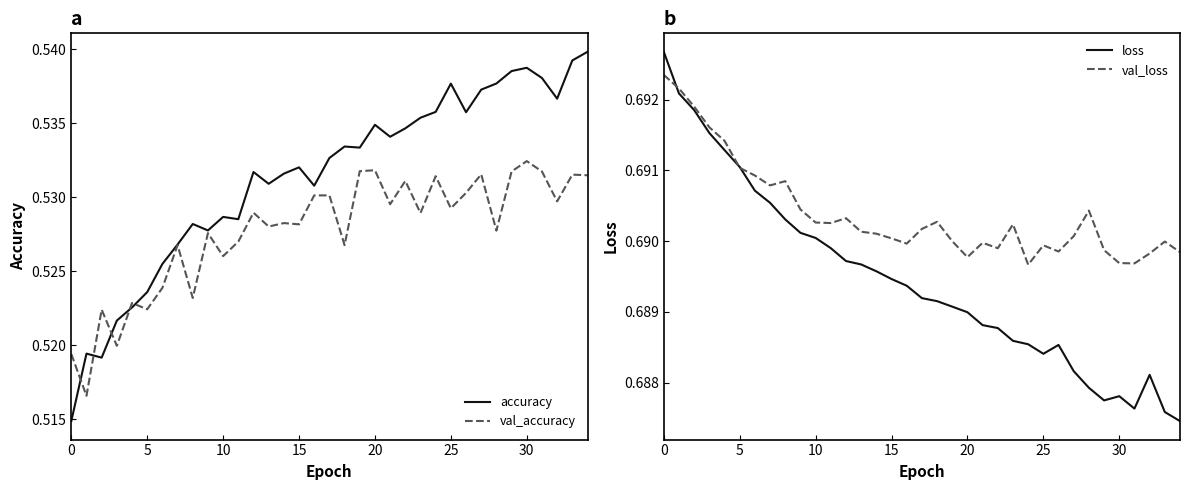

What is the average value of the accuracy series?

0.5